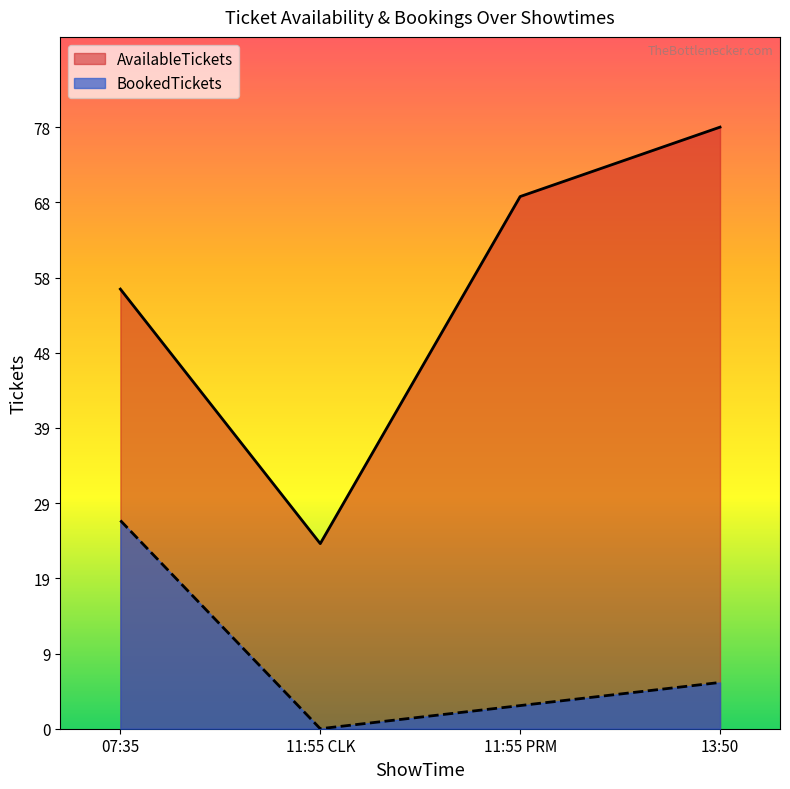

What position from the left is 11:55 PRM?

3